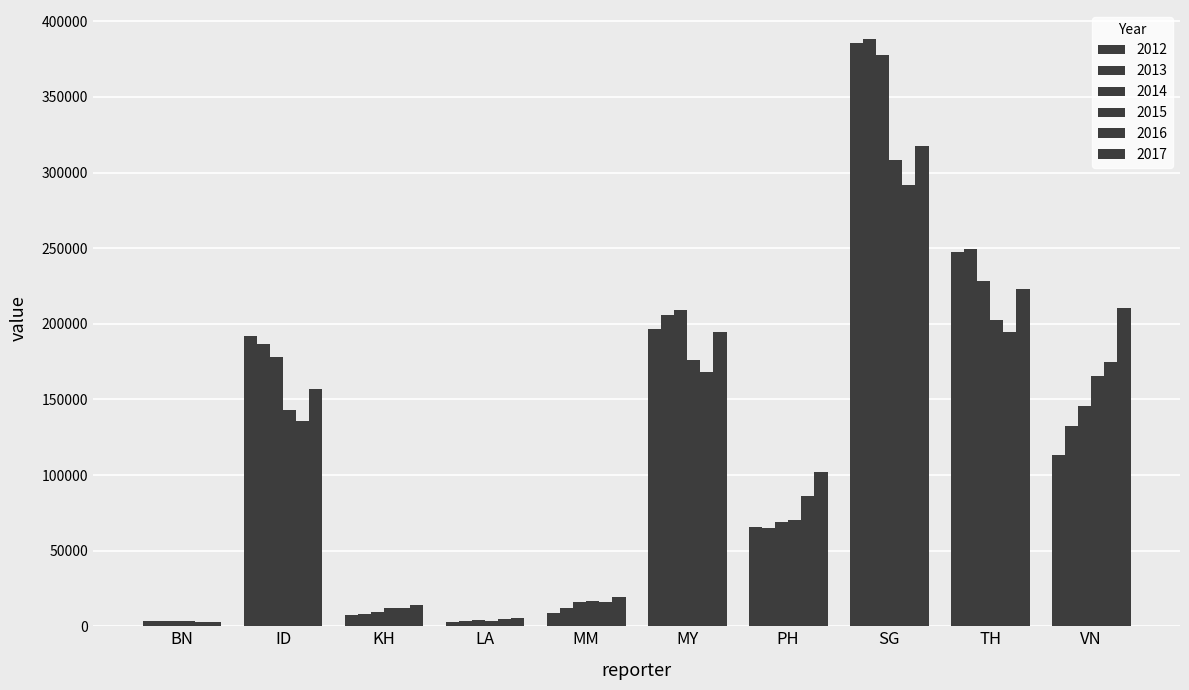

How many groups of bars are there?

10